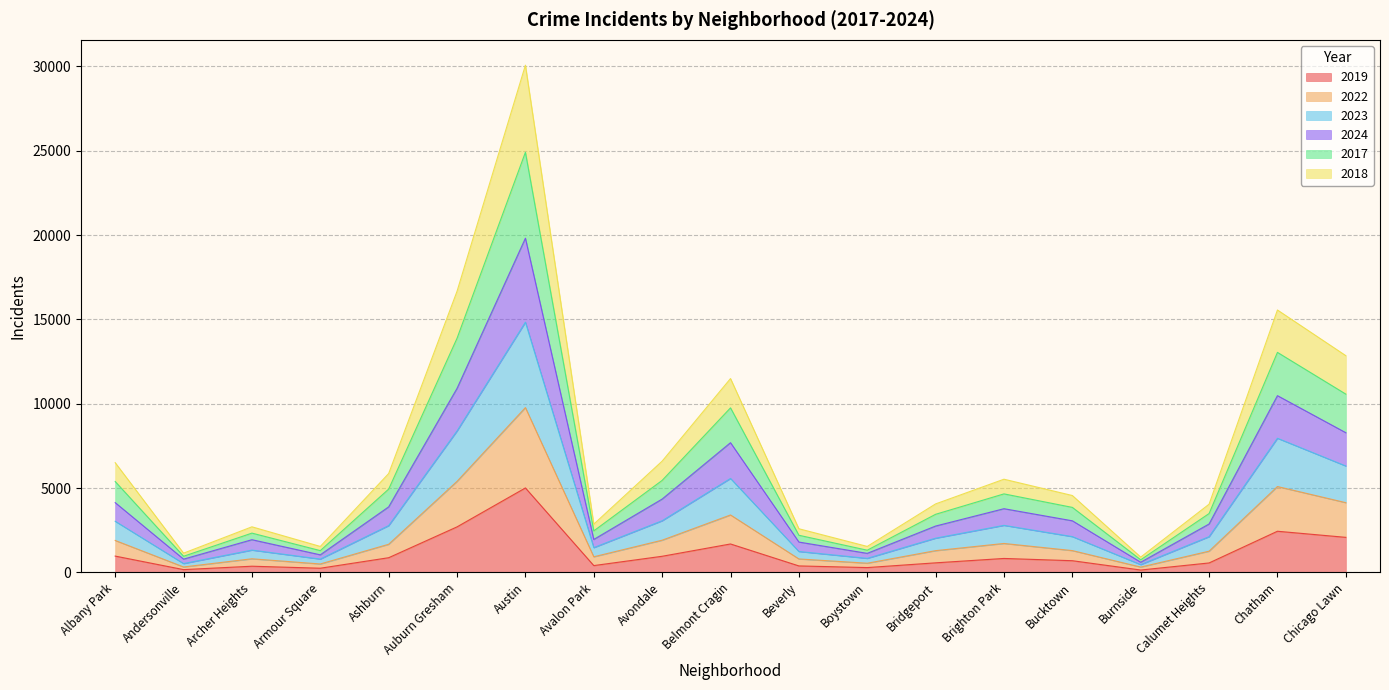

True or false: 2017 and 2022 intersect in this chart.

False